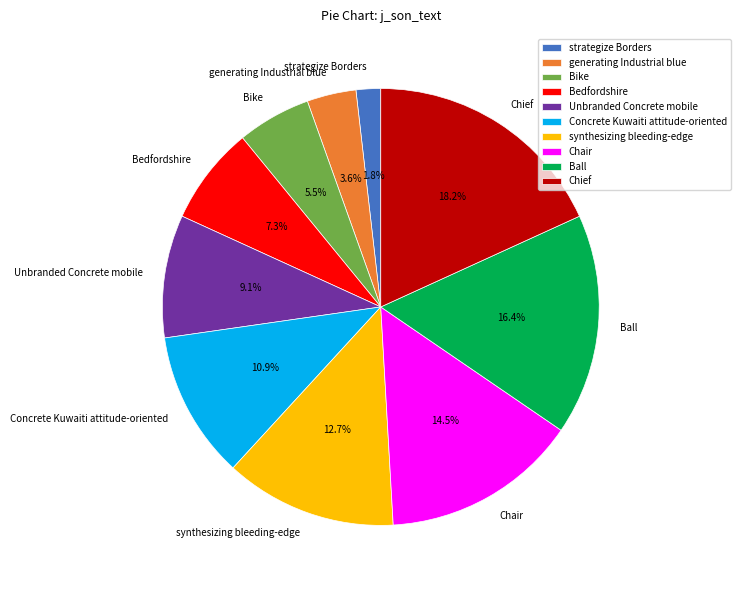

What percentage is the Ball slice, to the nearest percent?

16%